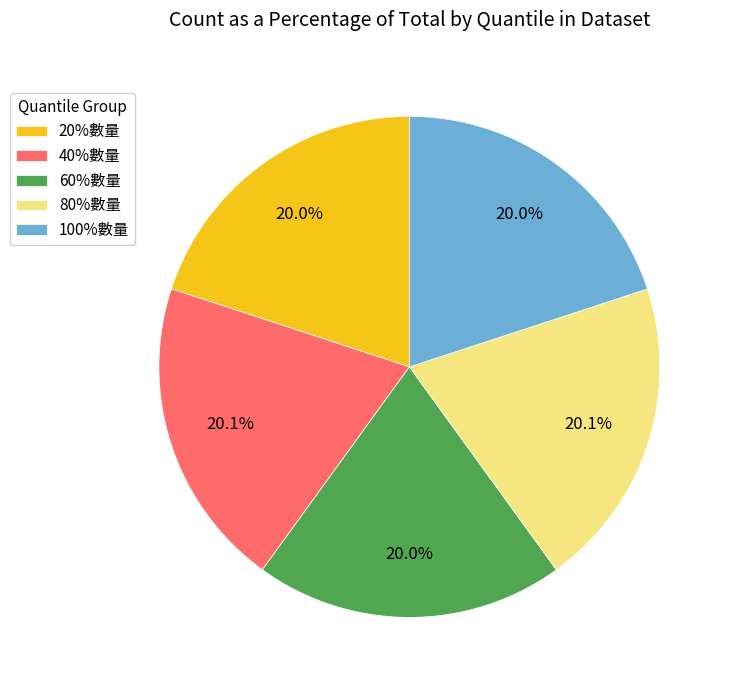

Is 40%數量 the majority of the pie?

No